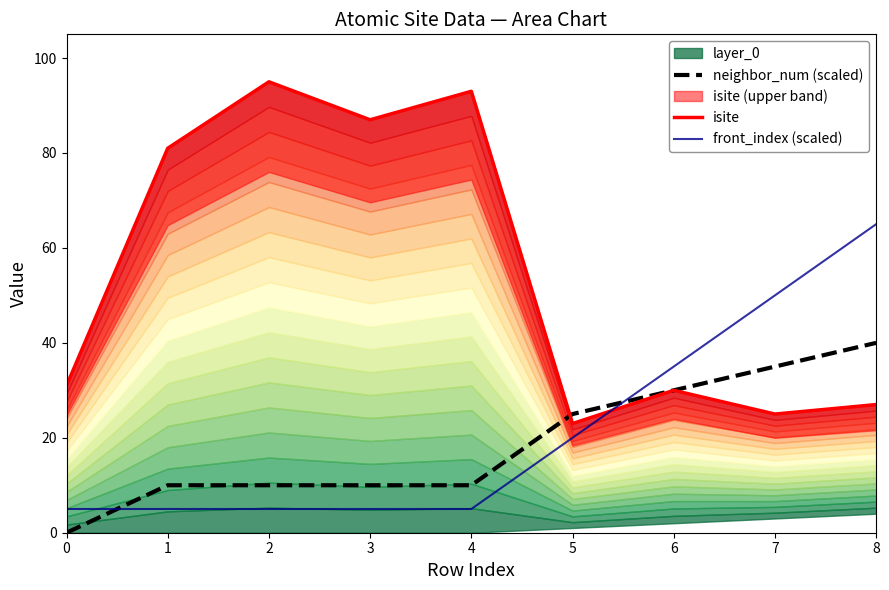

Is it true that front_index (scaled) equals 50 at 7?

True